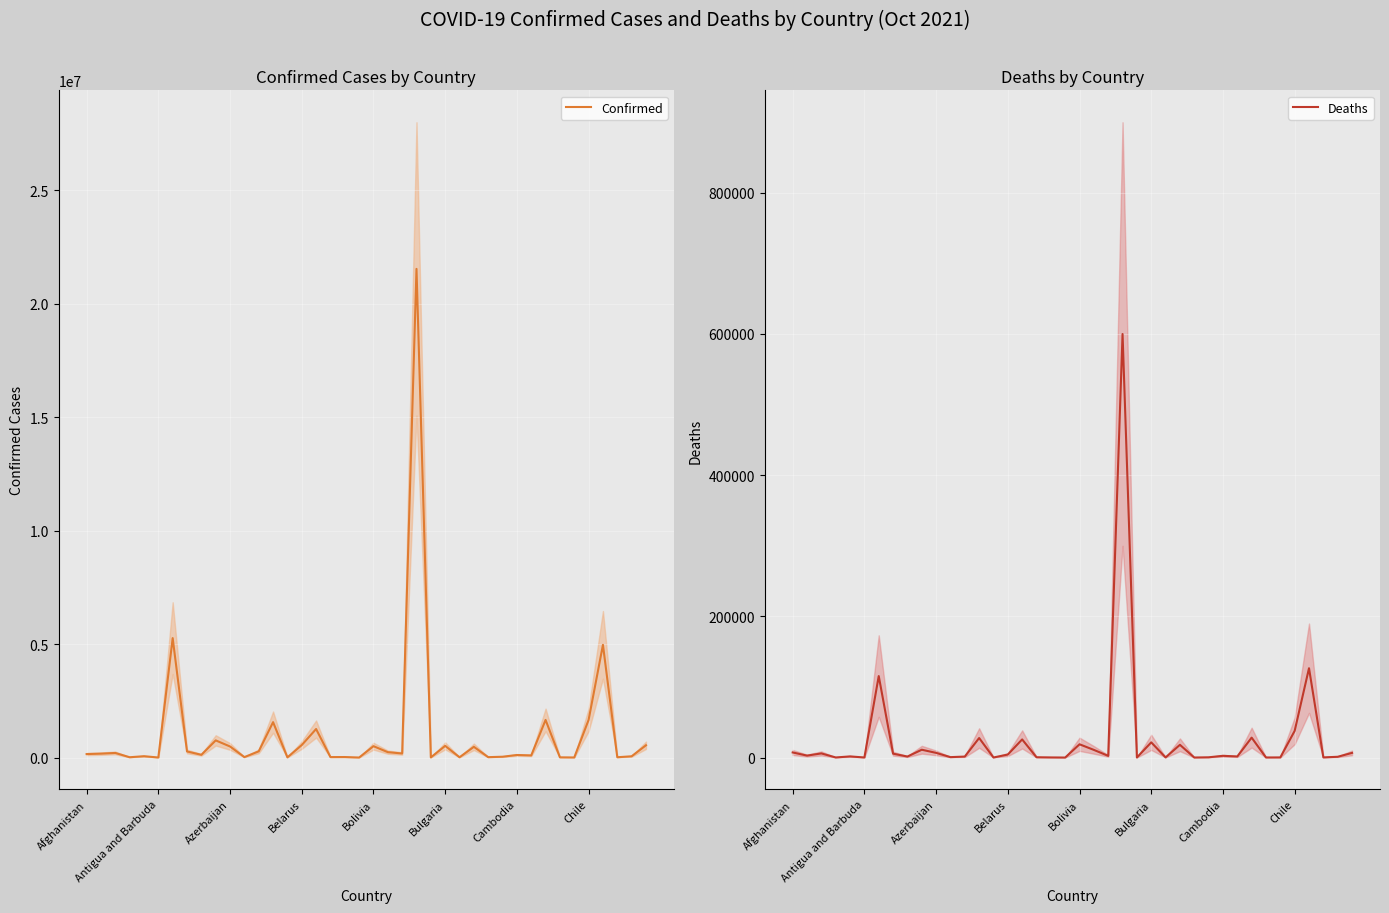

Between 34 and 12, which is larger?

12